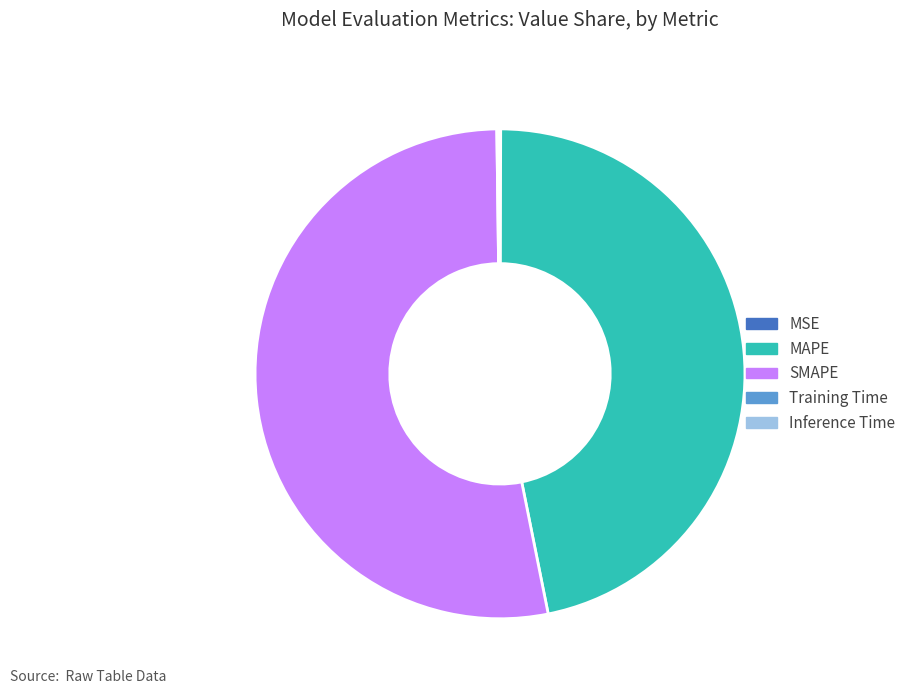

Between SMAPE and MAPE, which is larger?

SMAPE